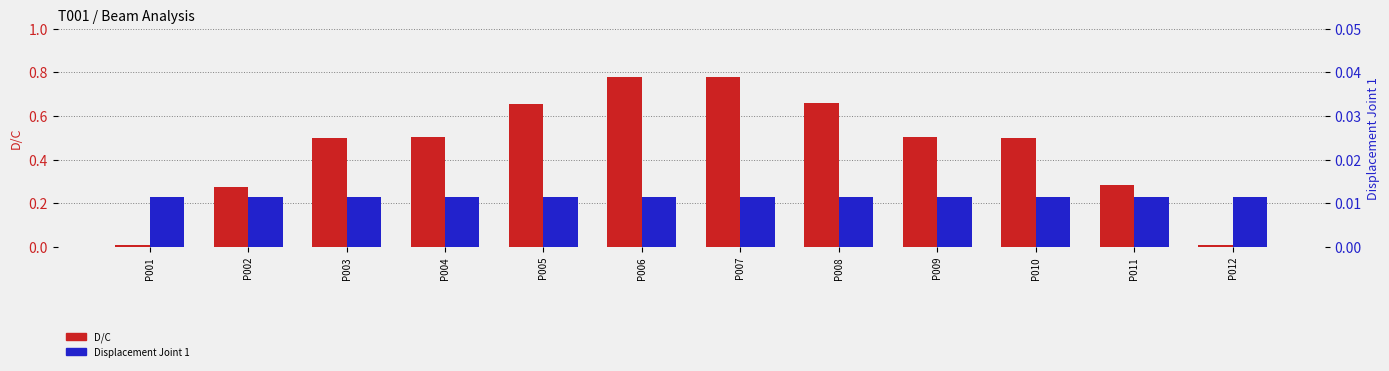

Which series has the largest total across all categories?

D/C